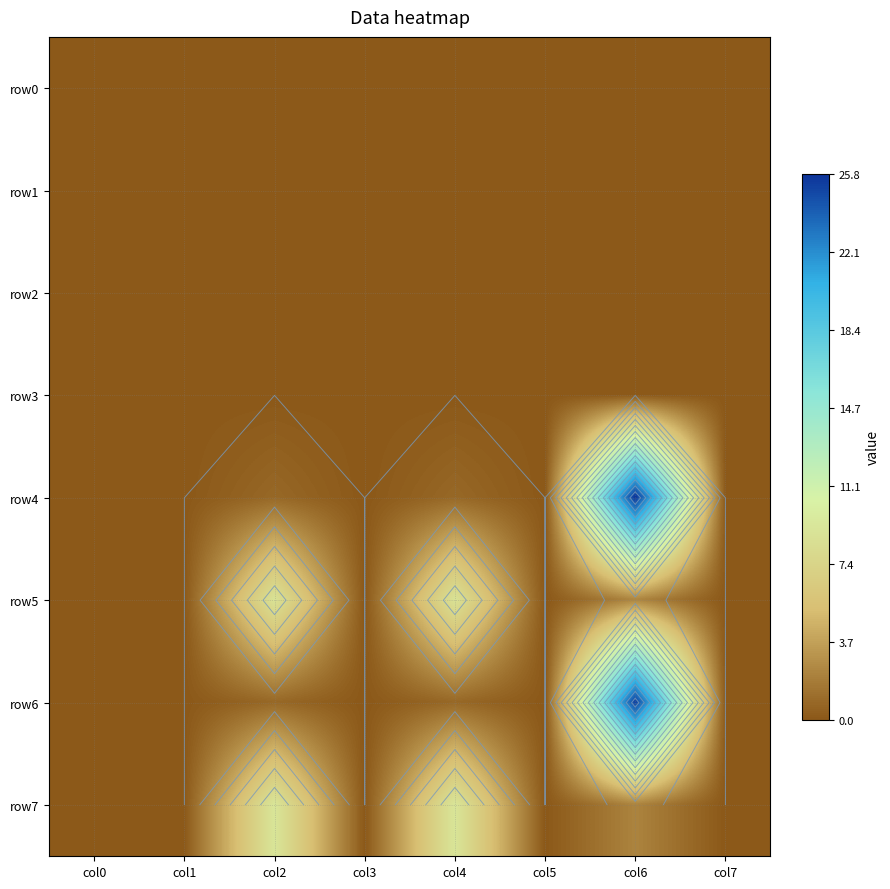

What is the greatest value displayed?

25.8